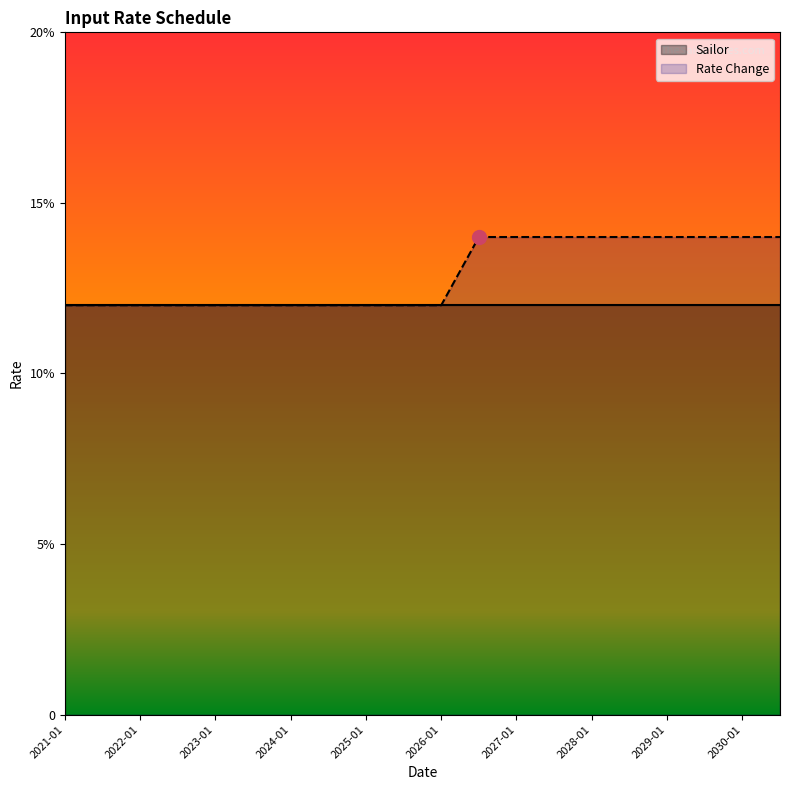

What is the difference between the values at 2028-07 and 2024-01?

2